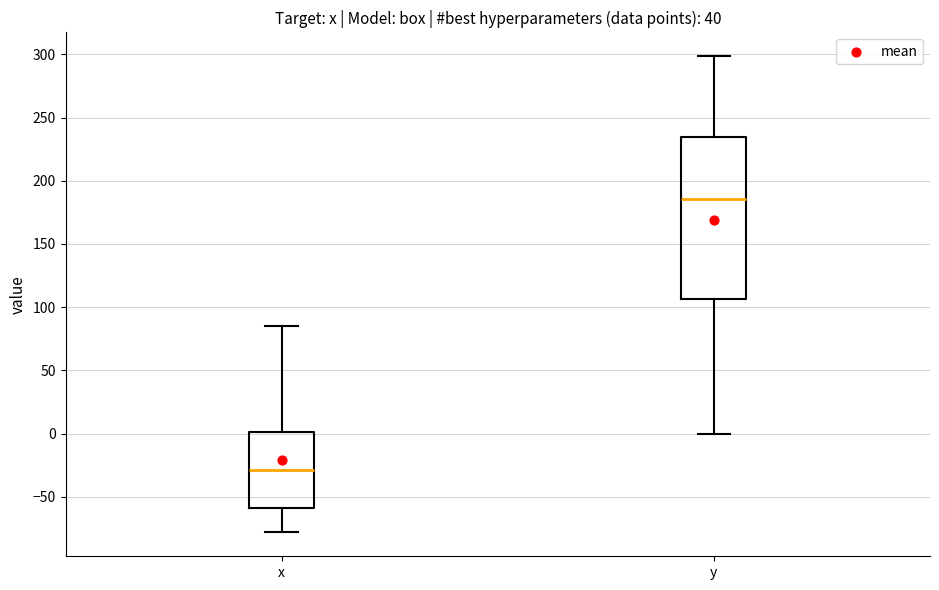

Reading left to right, read every box against the y-axis: the position of its median line, the range the box covers, and the ends of its whiskers. The values are not printed on the chart, so give them approximately, as read against the axis.

x: median -30, box -60 to 0, whiskers -80 to 85
y: median 185, box 105 to 235, whiskers 0 to 300